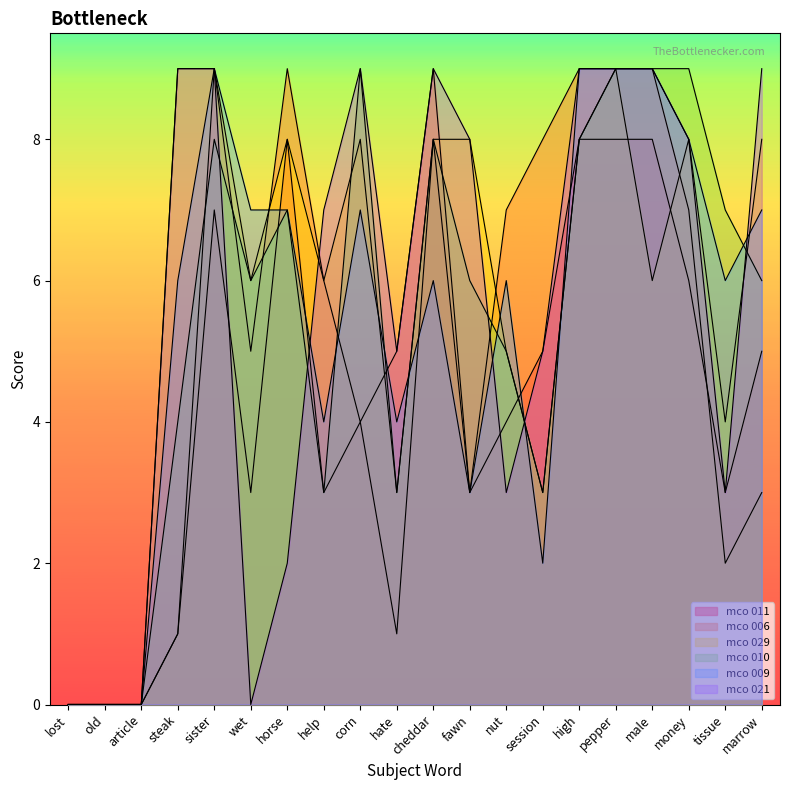

What is the difference between the maximum and minimum values in the mco 029 series?

9